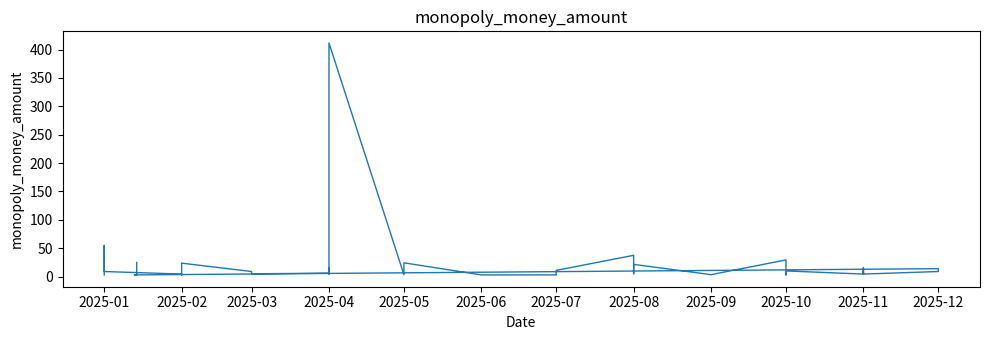

What is the change in value from 2025-03 to 2025-11?

-0.5